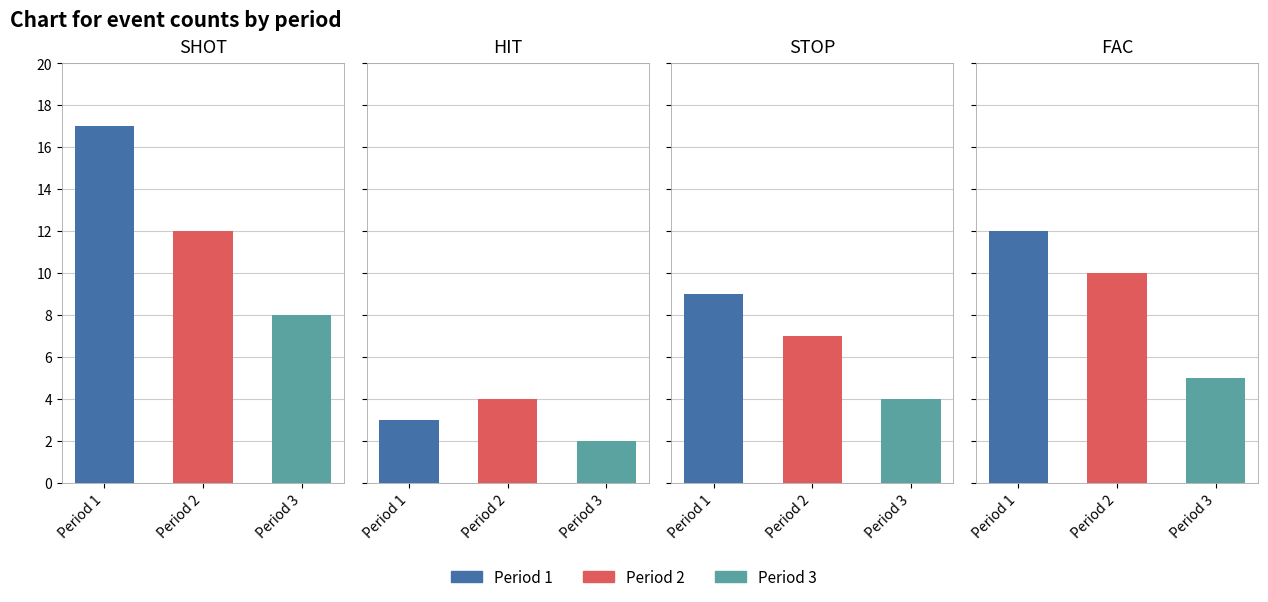

What is the value of the STOP bar at the 2nd from the left?

7